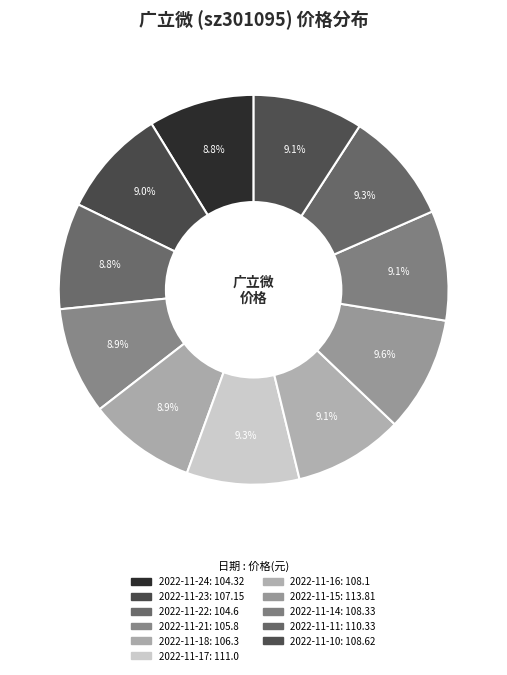

Count the number of slices in the pie.

11